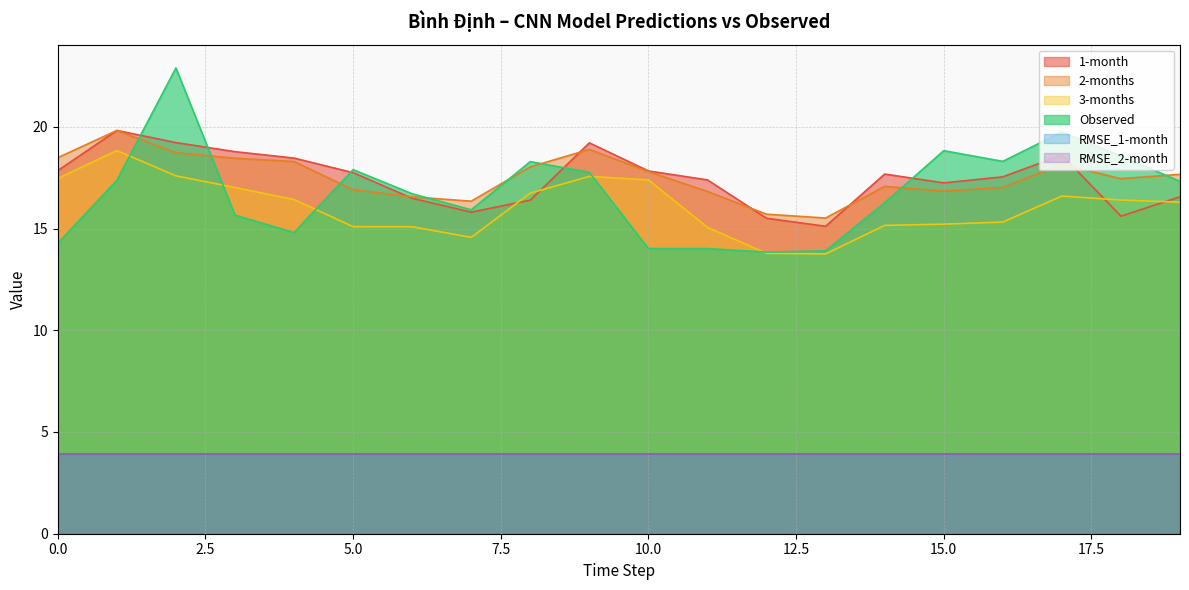

Reading right to left, transcribe all the data shown in this chart.

1-month: 19=16.6	18=15.6	17=18.6	16=17.5	15=17.2	14=17.7	13=15.1	12=15.5	11=17.4	10=17.8	9=19.2	8=16.4	7=15.8	6=16.5	5=17.7	4=18.5	3=18.8	2=19.2	1=19.8	0=17.8
2-months: 19=17.7	18=17.4	17=18.2	16=17.0	15=16.8	14=17.1	13=15.5	12=15.7	11=16.8	10=17.8	9=18.9	8=18.0	7=16.3	6=16.6	5=16.9	4=18.3	3=18.5	2=18.7	1=19.8	0=18.5
3-months: 19=16.3	18=16.4	17=16.6	16=15.3	15=15.2	14=15.2	13=13.8	12=13.8	11=15.1	10=17.4	9=17.6	8=16.7	7=14.6	6=15.1	5=15.1	4=16.4	3=17.0	2=17.6	1=18.8	0=17.5
Observed: 19=17.3	18=18.6	17=19.7	16=18.3	15=18.8	14=16.3	13=13.9	12=13.8	11=14.0	10=14.0	9=17.8	8=18.3	7=15.9	6=16.7	5=17.9	4=14.8	3=15.7	2=22.9	1=17.4	0=14.3